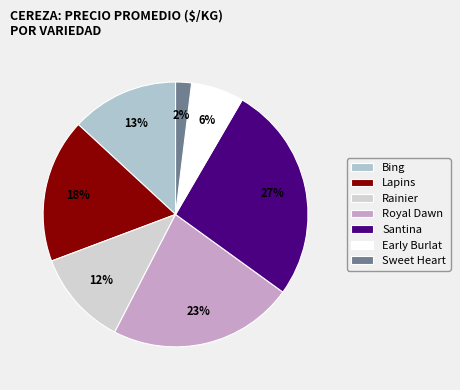

How many segments does this pie chart have?

7